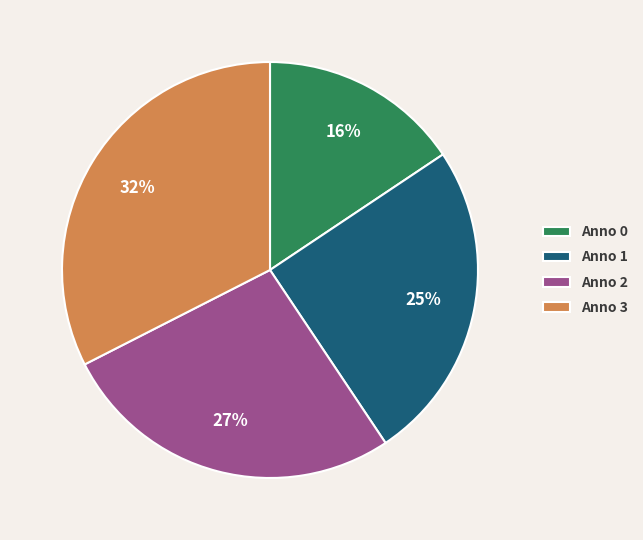

Which slice is the largest?

Anno 3